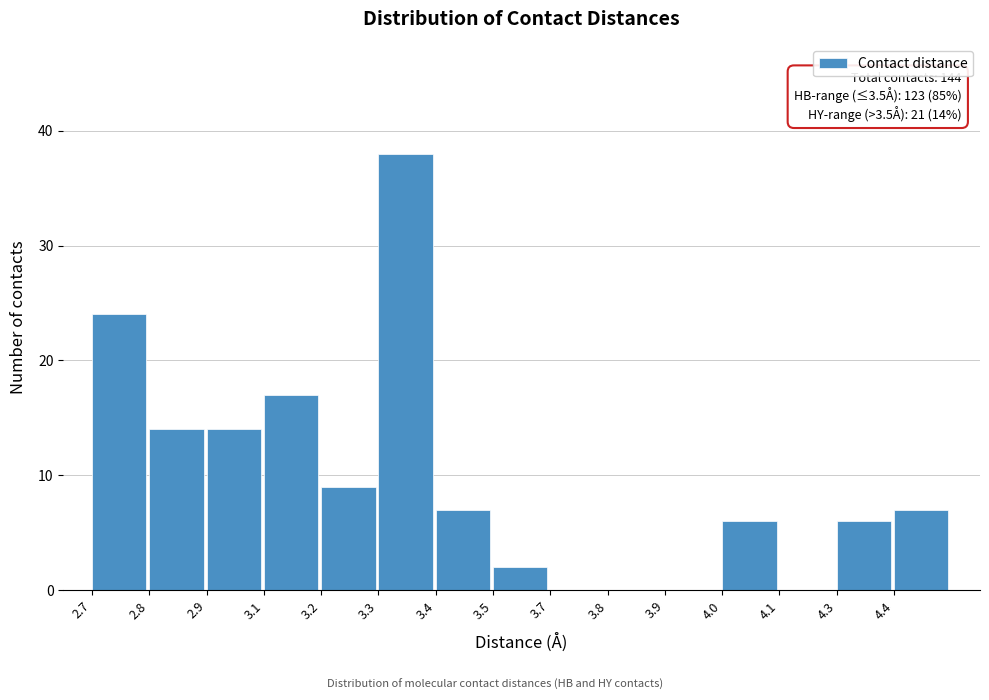

Reading left to right, list all the values displayed in this chart.

2.7=24	2.8=14	2.9=14	3.1=17	3.2=9	3.3=38	3.4=7	3.5=2	3.7=0	3.8=0	3.9=0	4.0=6	4.1=0	4.3=6	4.4=7